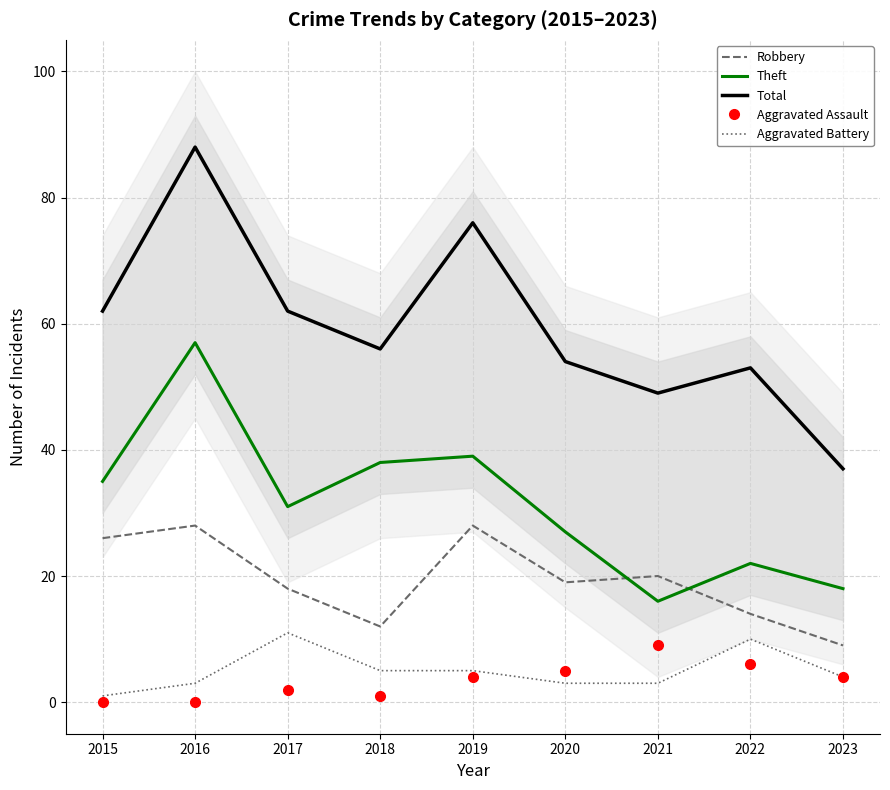

True or false: Theft and Robbery cross at least once.

True